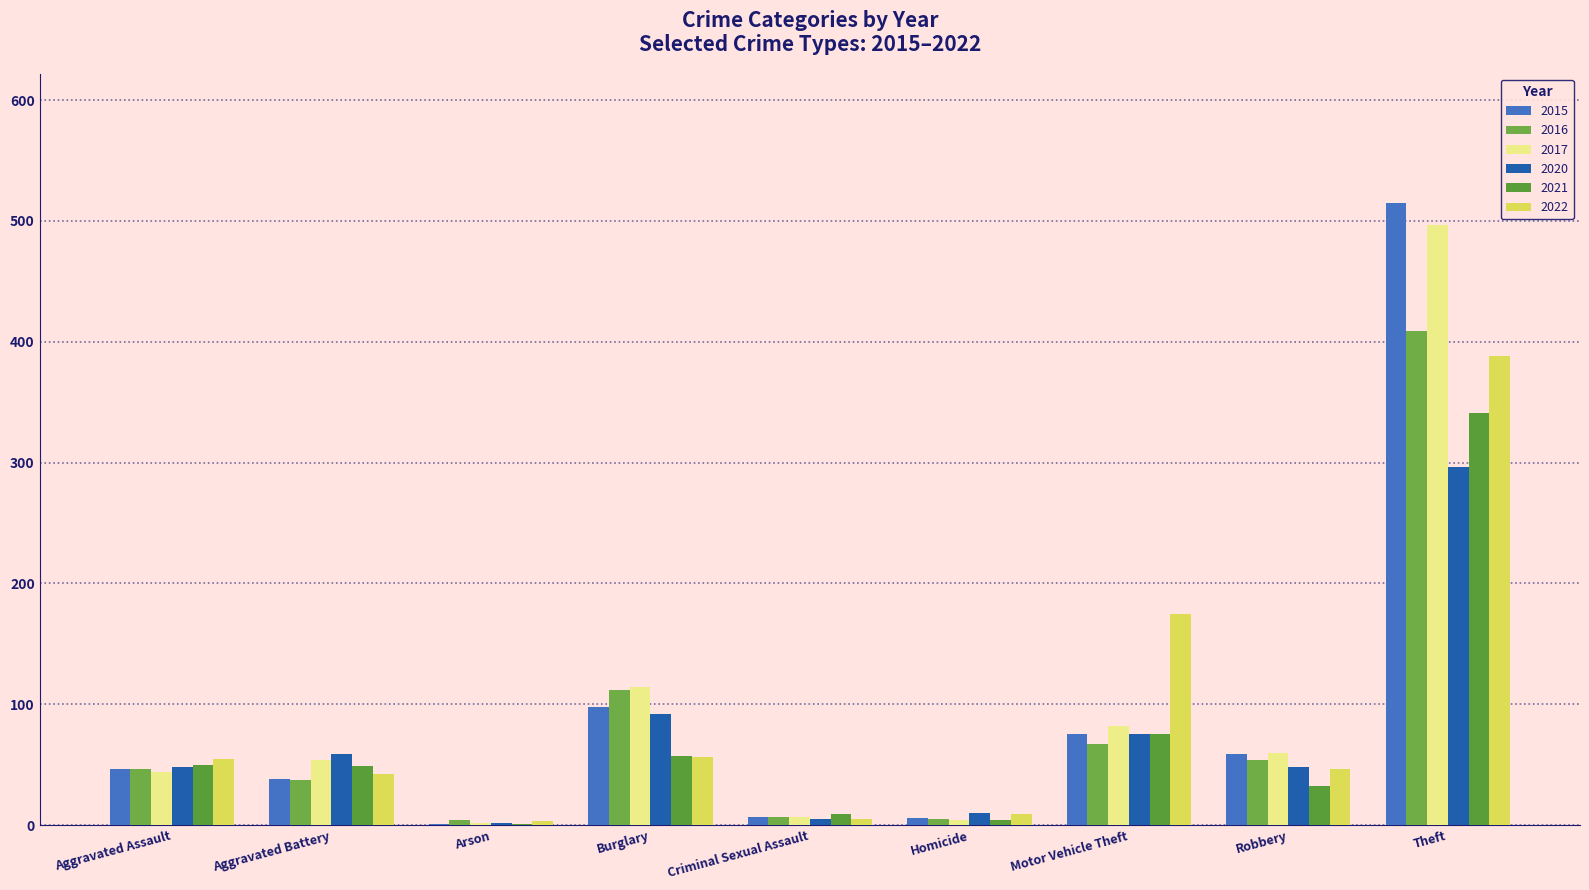

What is the smallest value displayed?

1